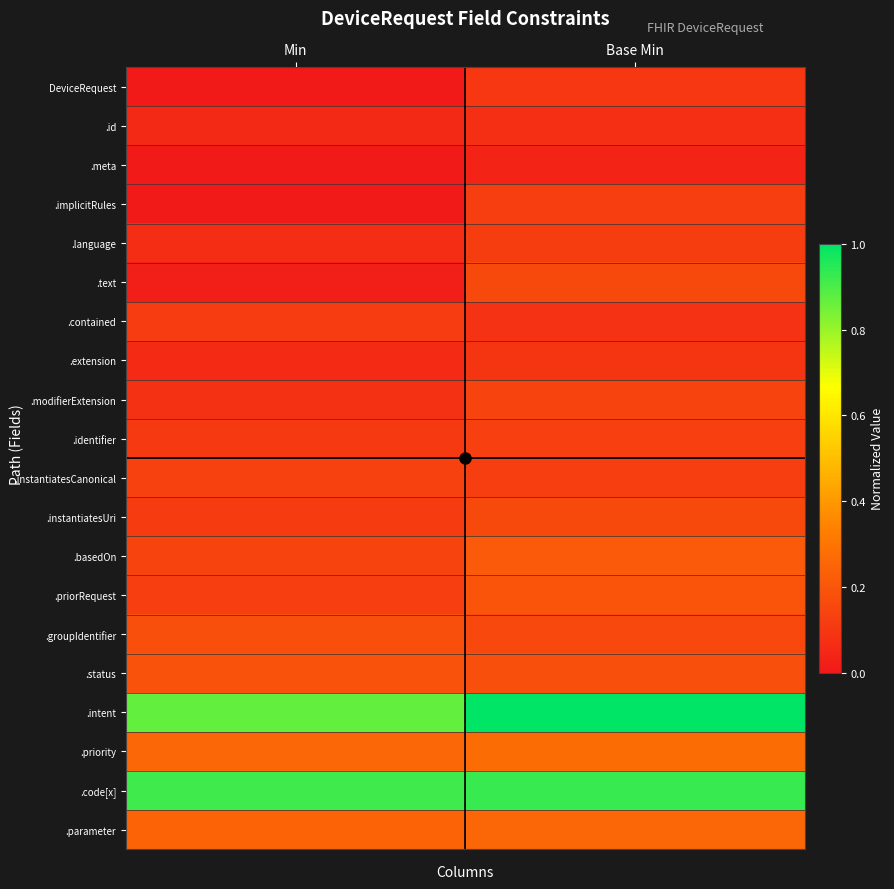

How many data points does each series have?

2